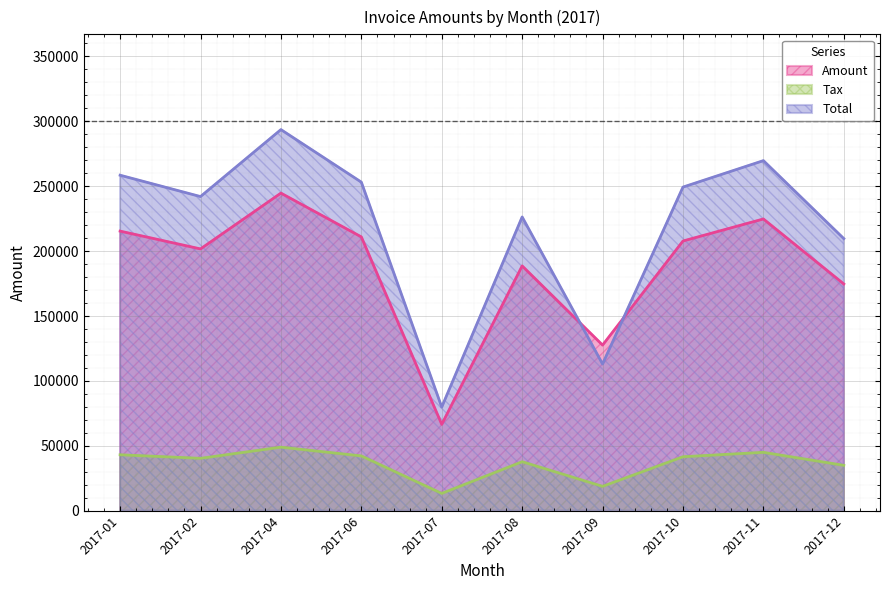

At which category does Amount reach its first local peak?

2017-04